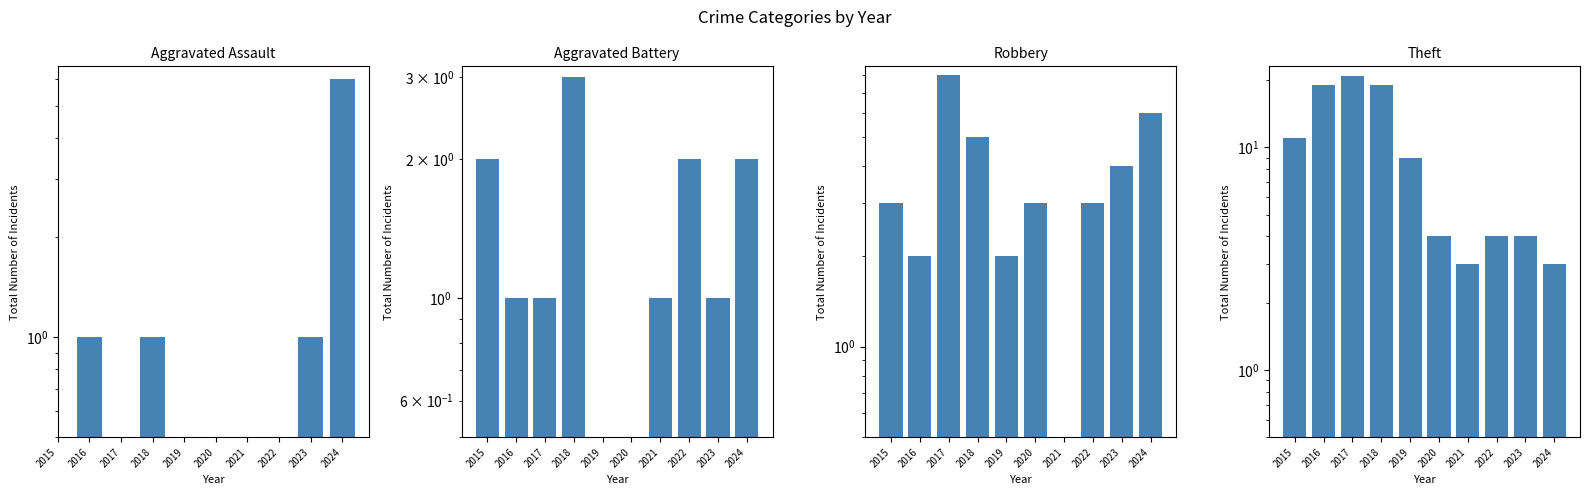

What is the value of the Theft bar at the 1st from the left?

11.0